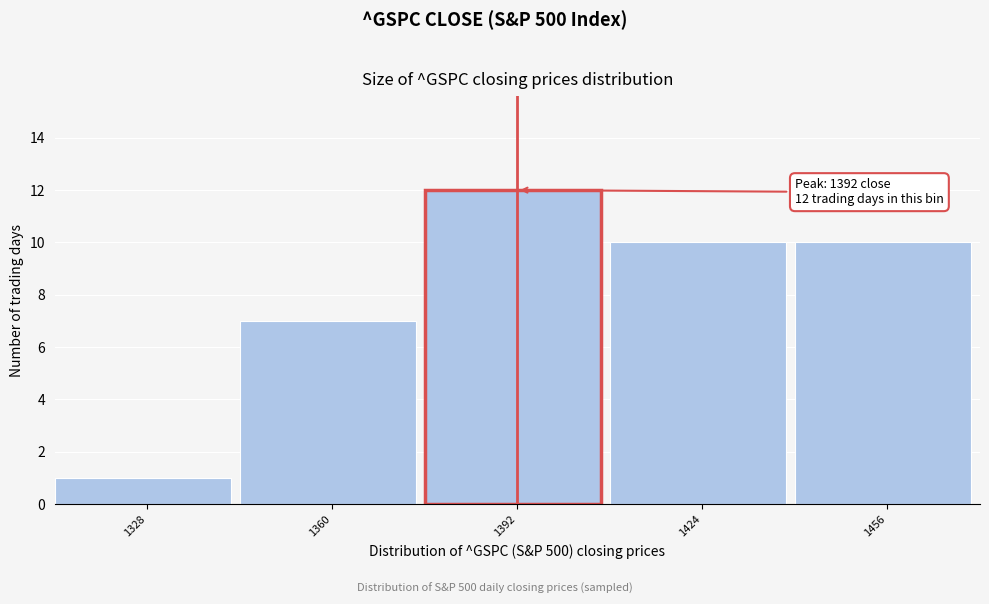

Which range on the x-axis has the tallest bar?

1376 to 1408